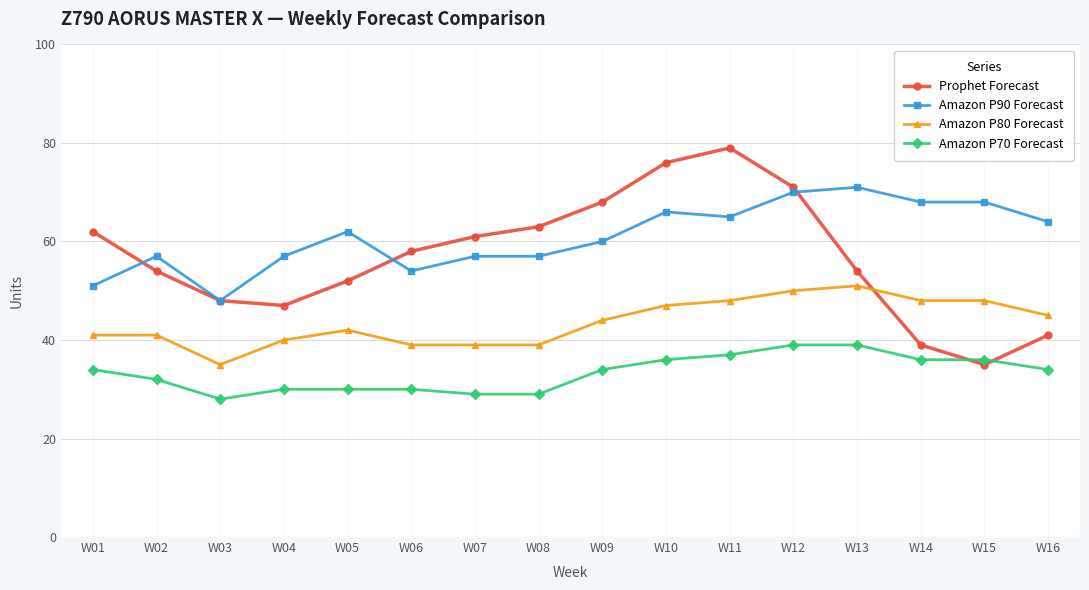

What is the value of the Amazon P80 Forecast point at the 4th from the left?

40